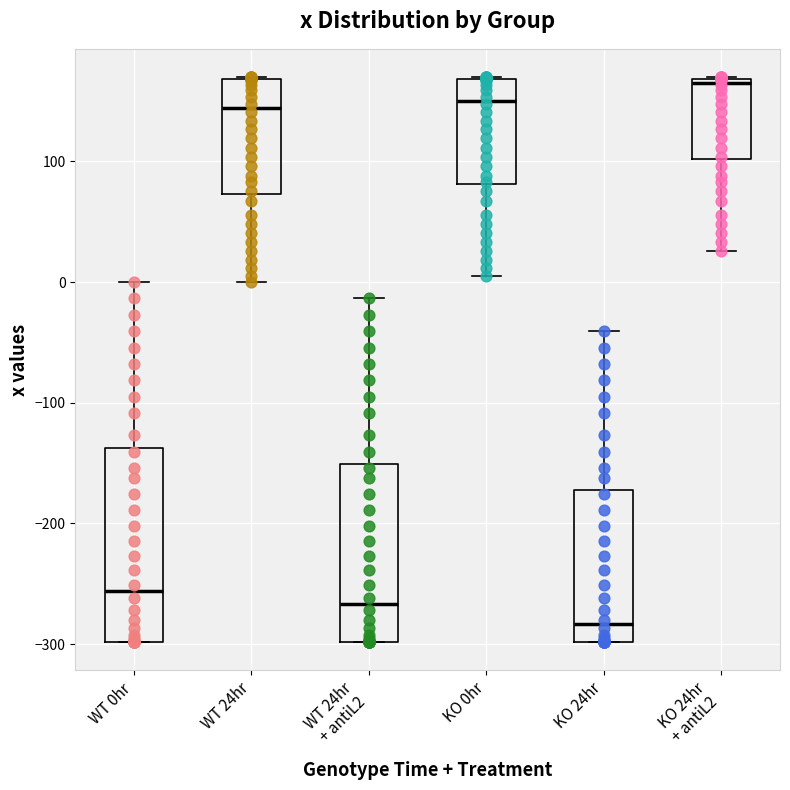

Which box's median line is the highest?

KO 24hr + antiL2